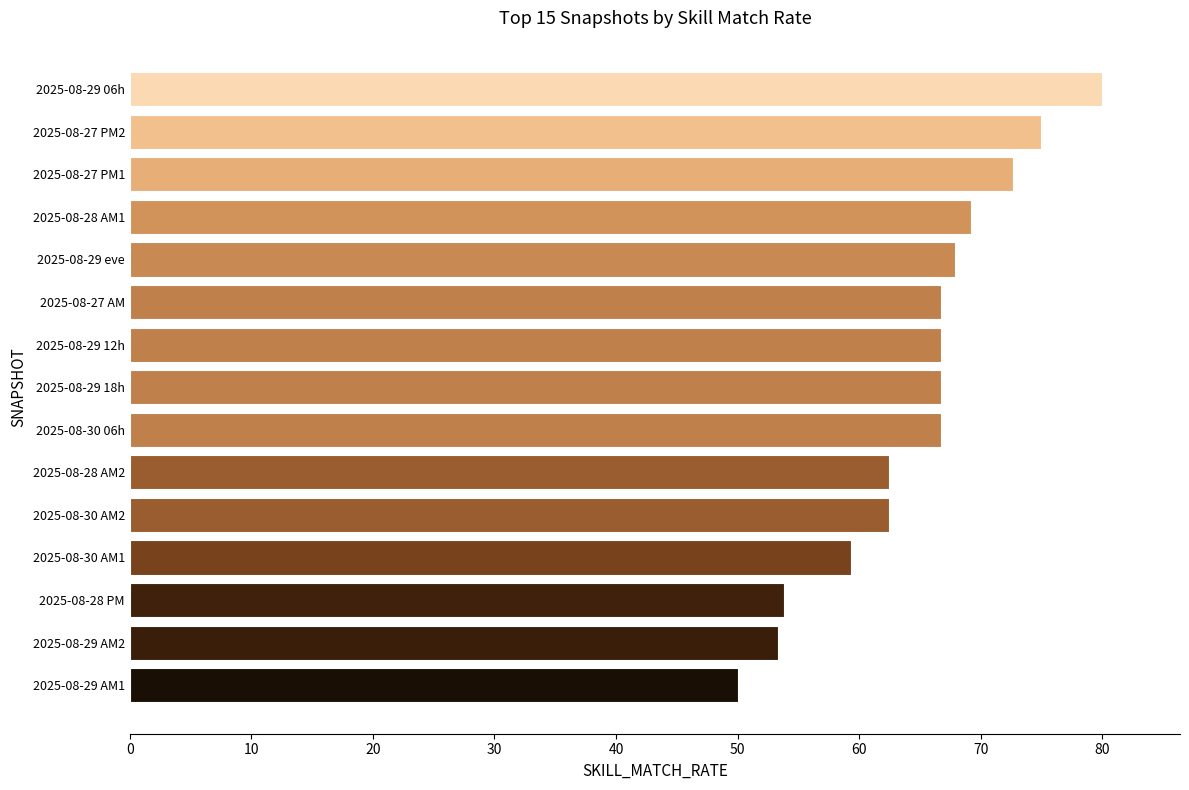

What is the sum of all values?

973.0